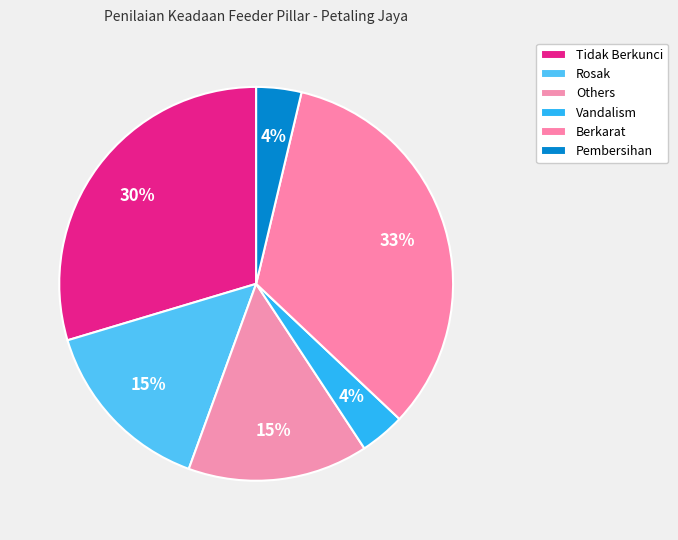

Count the number of slices in the pie.

6